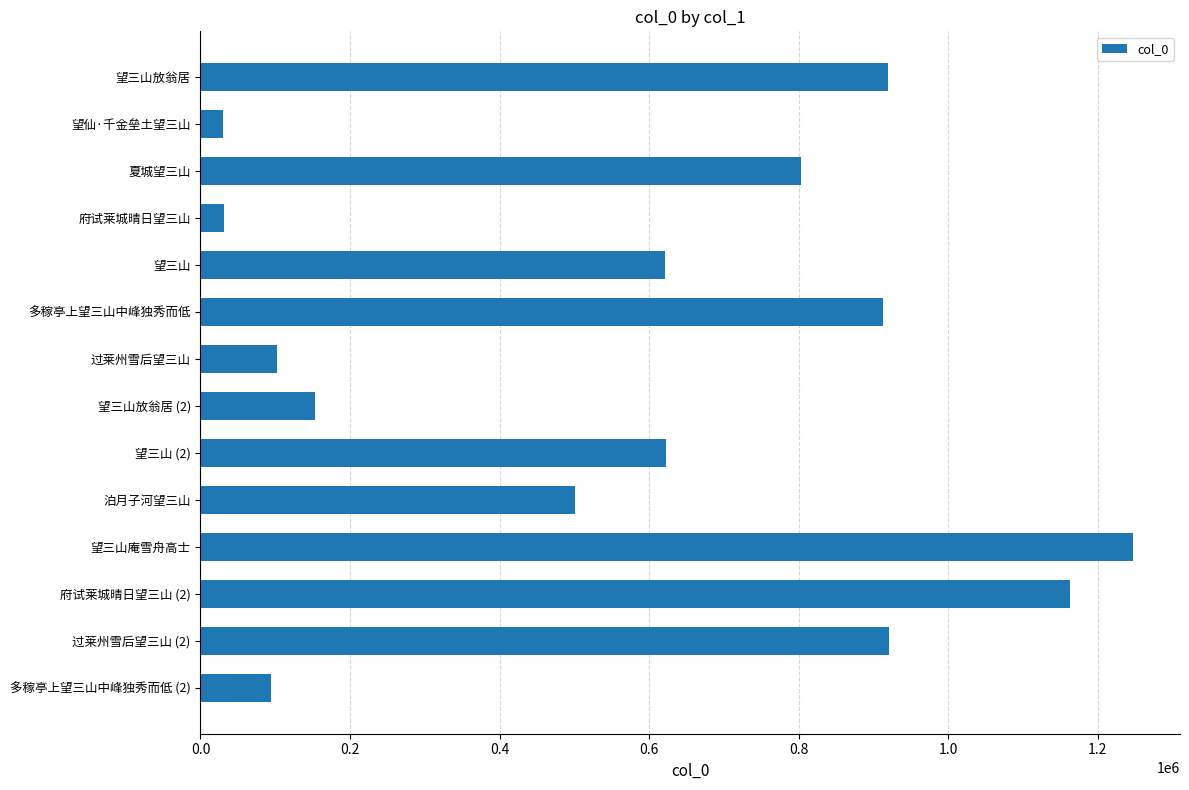

What is the label of the 10th bar from the bottom?

望三山